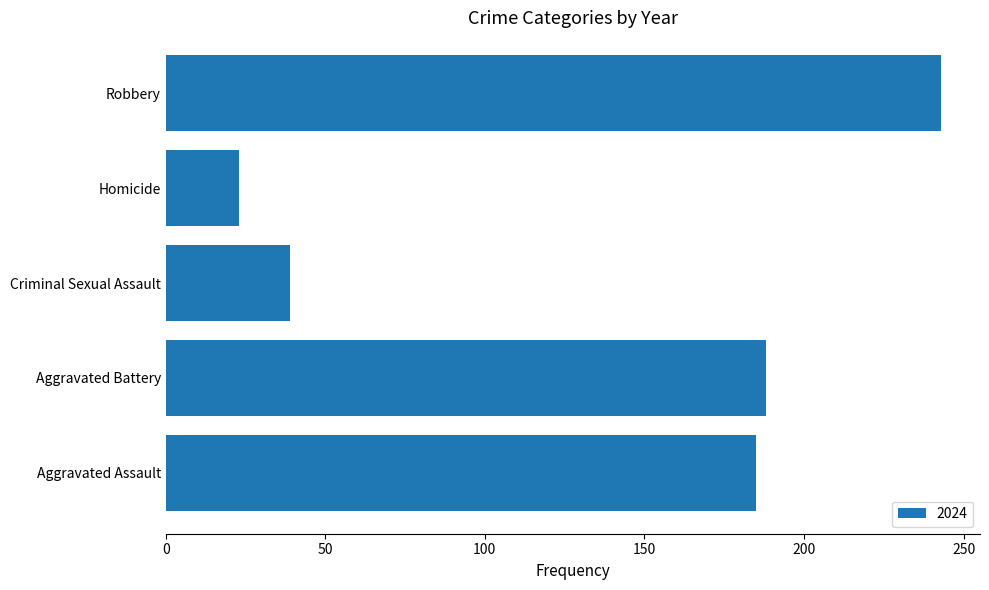

What is the approximate value at Robbery, to the nearest 10?

240